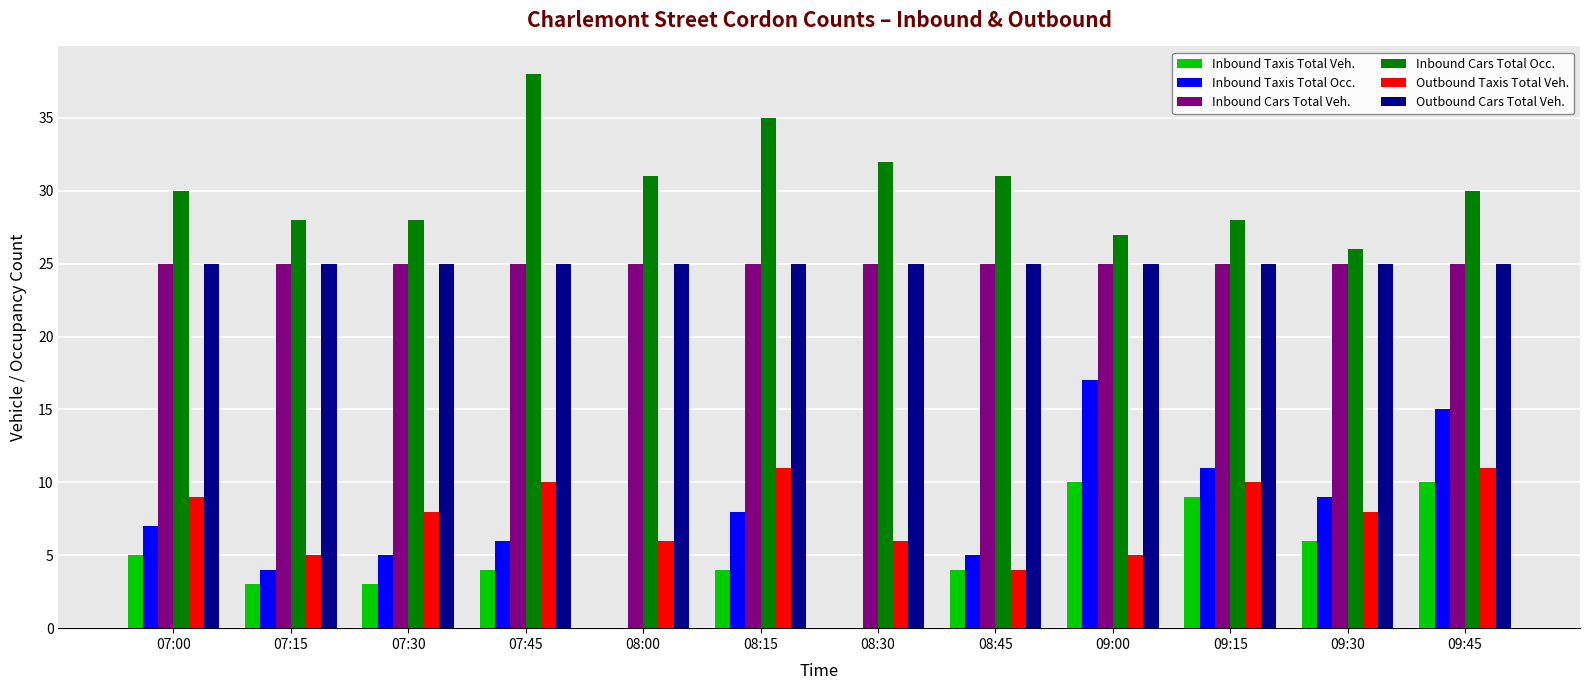

Reading left to right, extract all data points from this chart.

Inbound Taxis Total Veh.: 5	3	3	4	0	4	0	4	10	9	6	10
Inbound Taxis Total Occ.: 7	4	5	6	0	8	0	5	17	11	9	15
Inbound Cars Total Veh.: 25	25	25	25	25	25	25	25	25	25	25	25
Inbound Cars Total Occ.: 30	28	28	38	31	35	32	31	27	28	26	30
Outbound Taxis Total Veh.: 9	5	8	10	6	11	6	4	5	10	8	11
Outbound Cars Total Veh.: 25	25	25	25	25	25	25	25	25	25	25	25